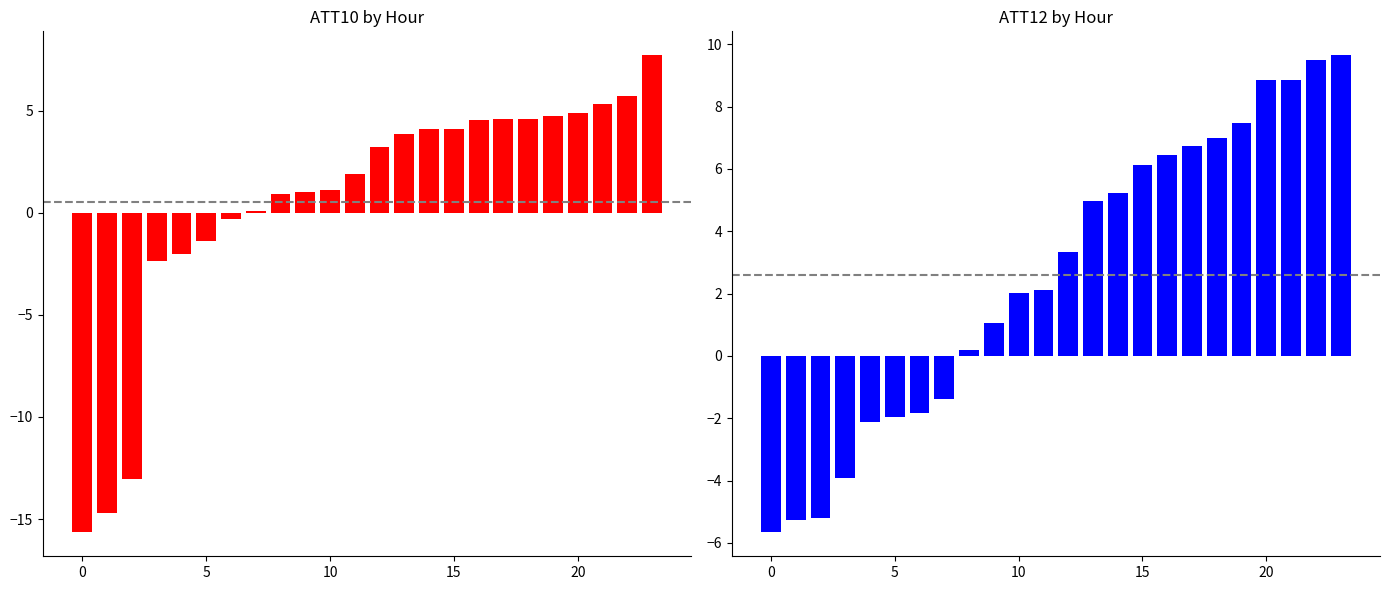

What is the total value across all series at 12?

6.6